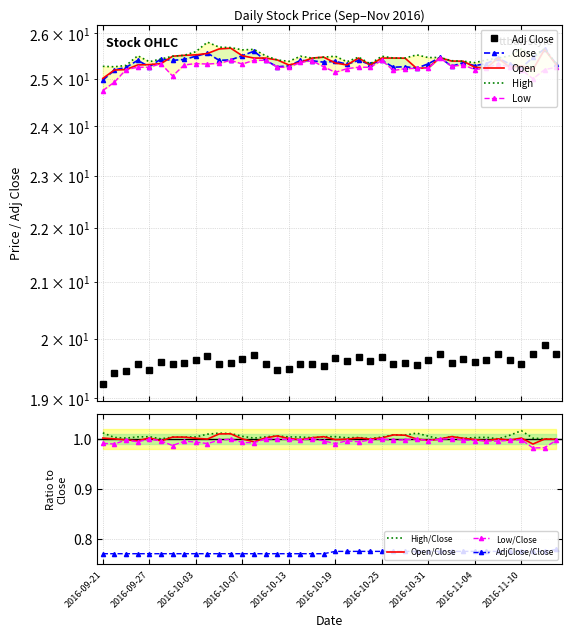

What is the label of the 34th point from the left?

2016-11-07